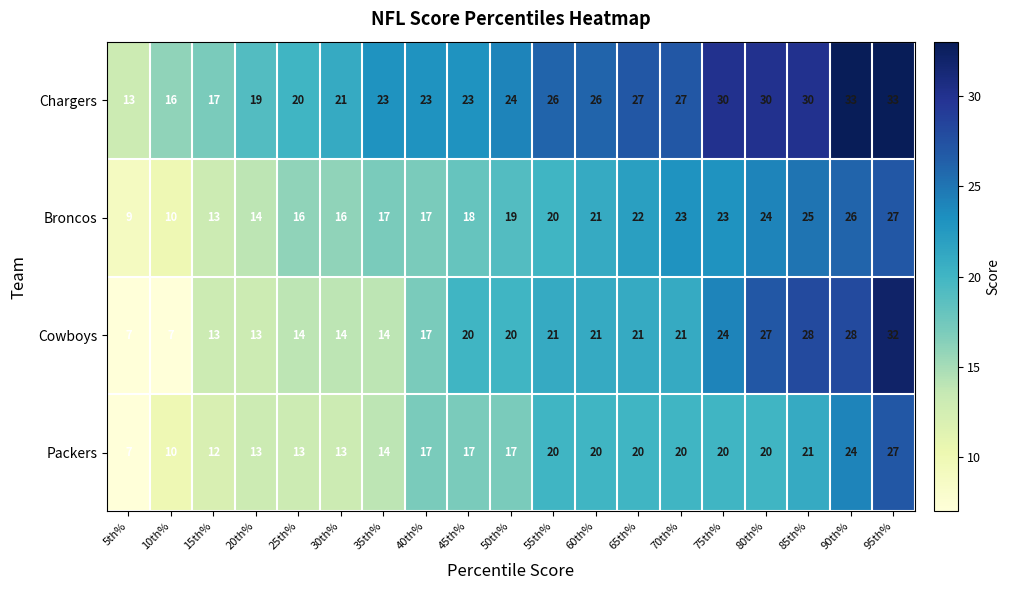

Which series has the largest total across all categories?

Chargers